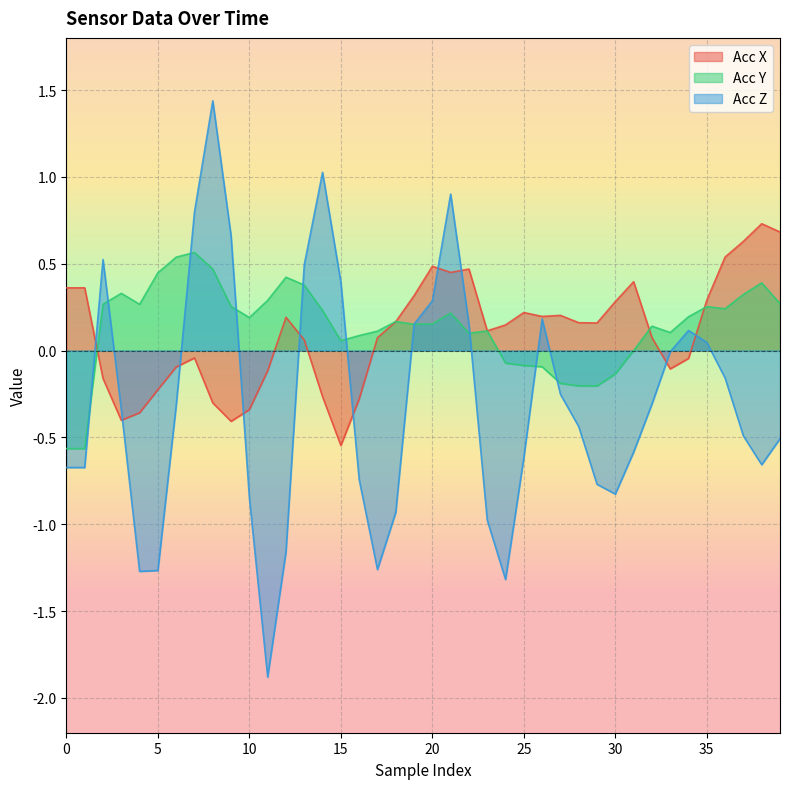

Rank the series at 15 from highest to lowest value.

Acc Z, Acc Y, Acc X